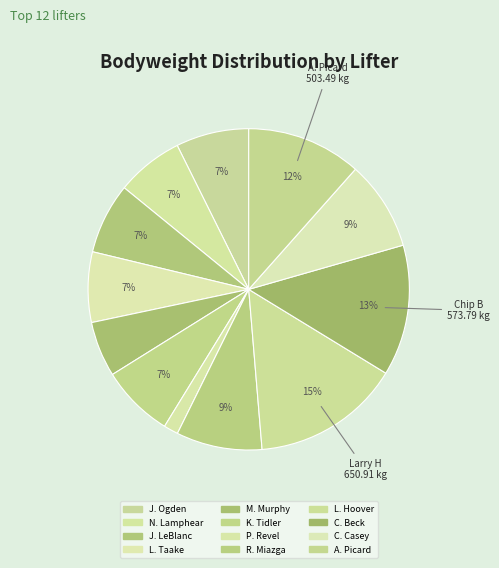

How many segments does this pie chart have?

12